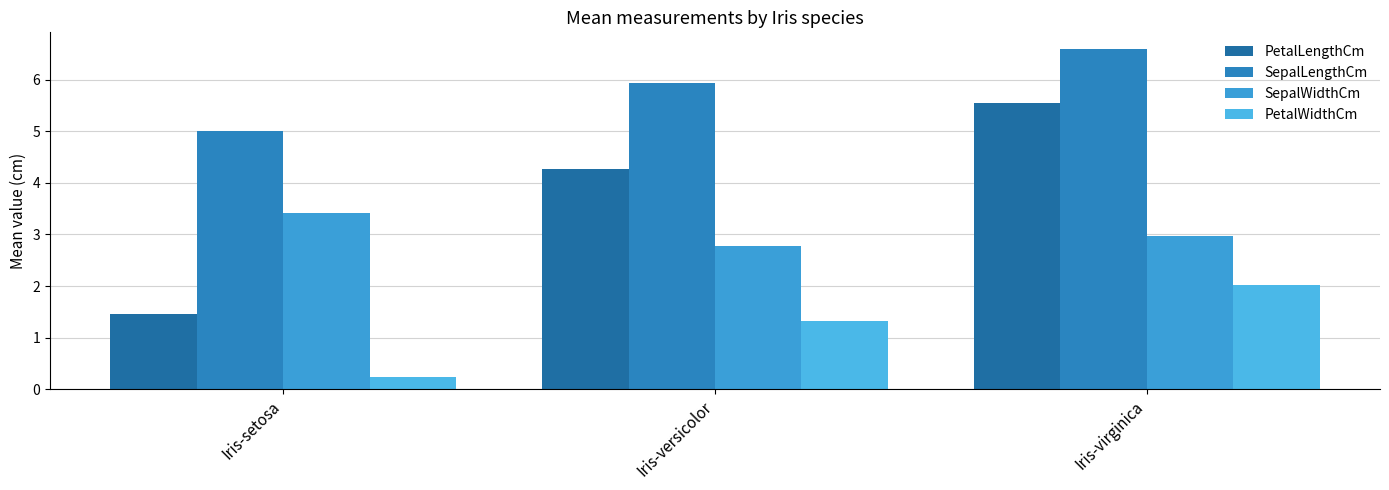

How many series are shown in this chart?

4